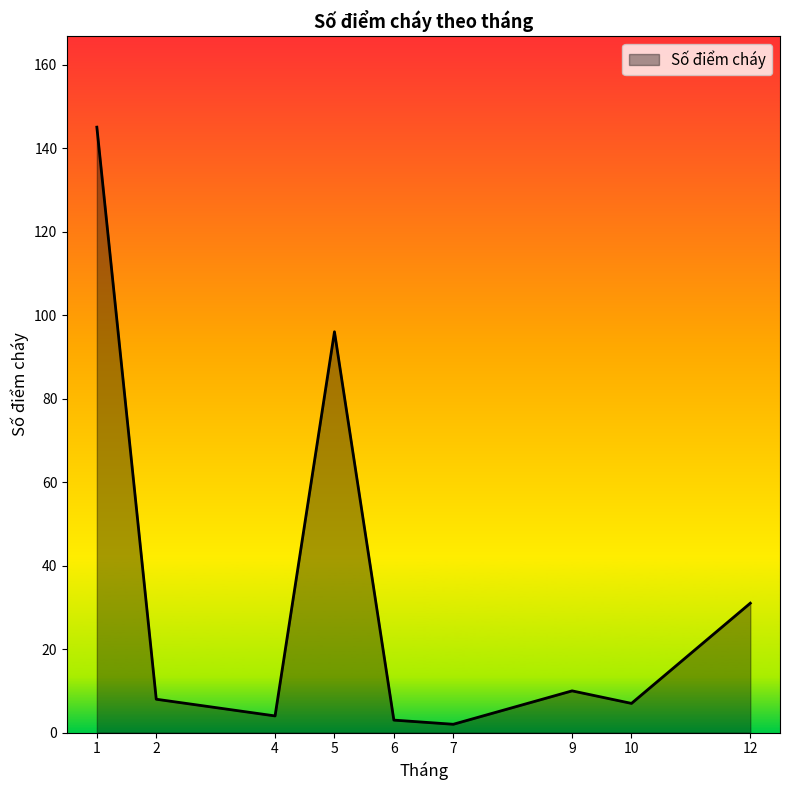

Between 1 and 7, which is larger?

1